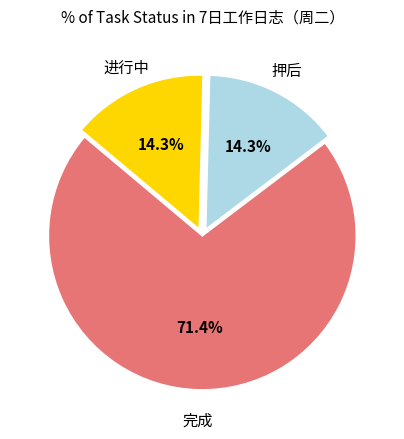

To the nearest percent, what is the difference between the largest and smallest slice percentages?

57%